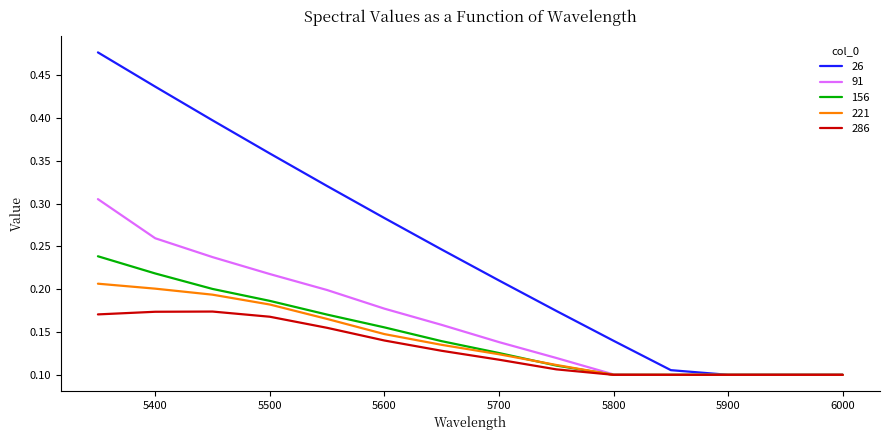

Which series has the largest range (max minus min)?

26